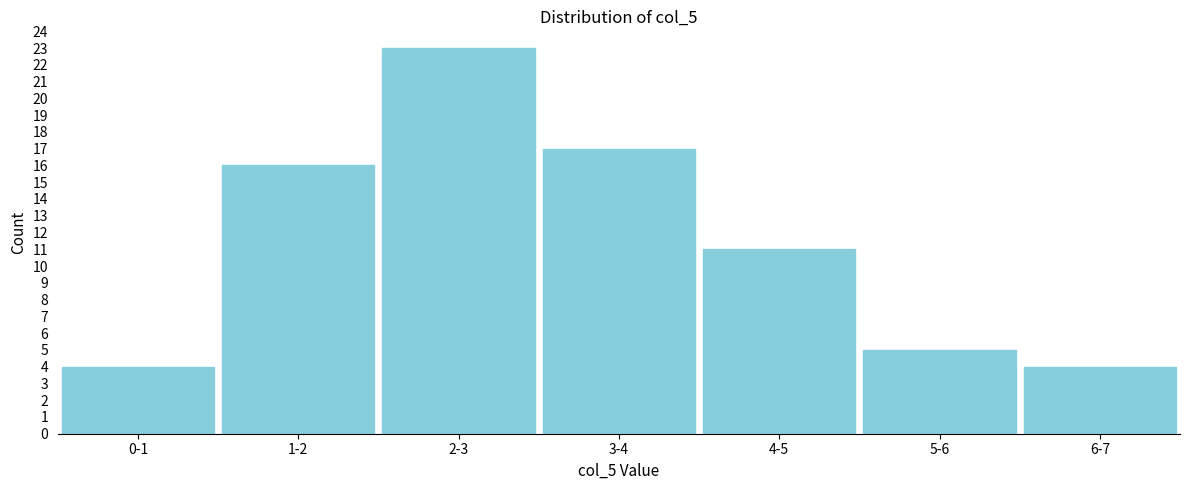

Reading left to right, what are all the values shown in this chart?

0-1=4	1-2=16	2-3=23	3-4=17	4-5=11	5-6=5	6-7=4